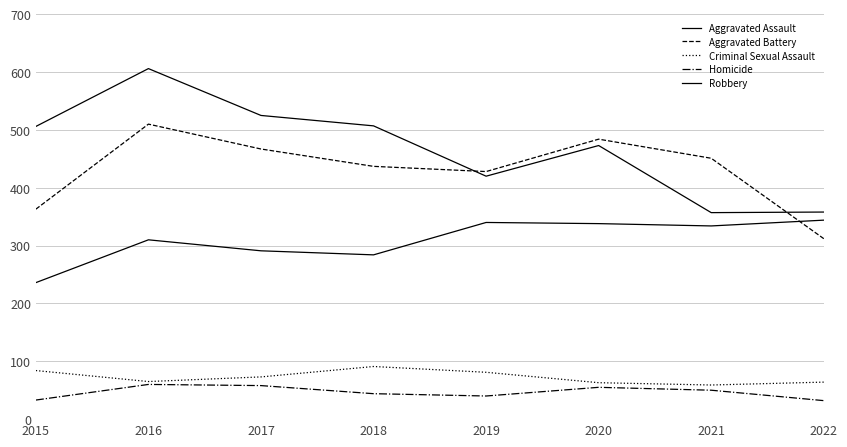

True or false: Criminal Sexual Assault has a value of 136 at 2017.

False